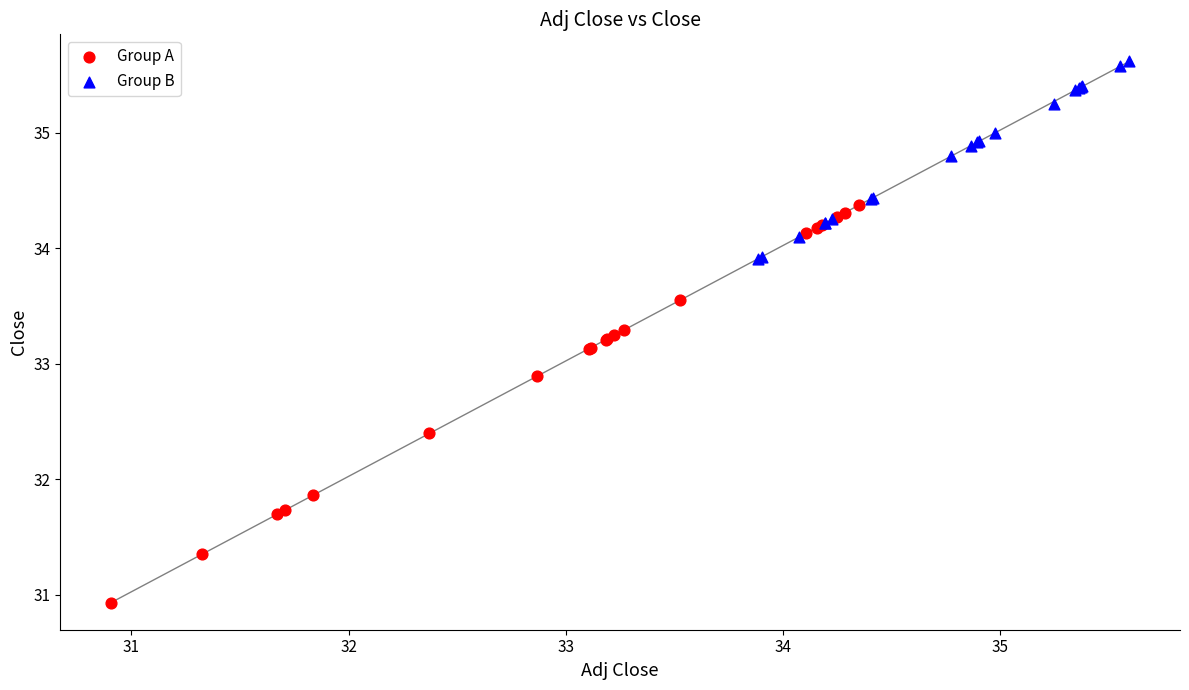

Which series reaches the minimum Y coordinate?

Group A